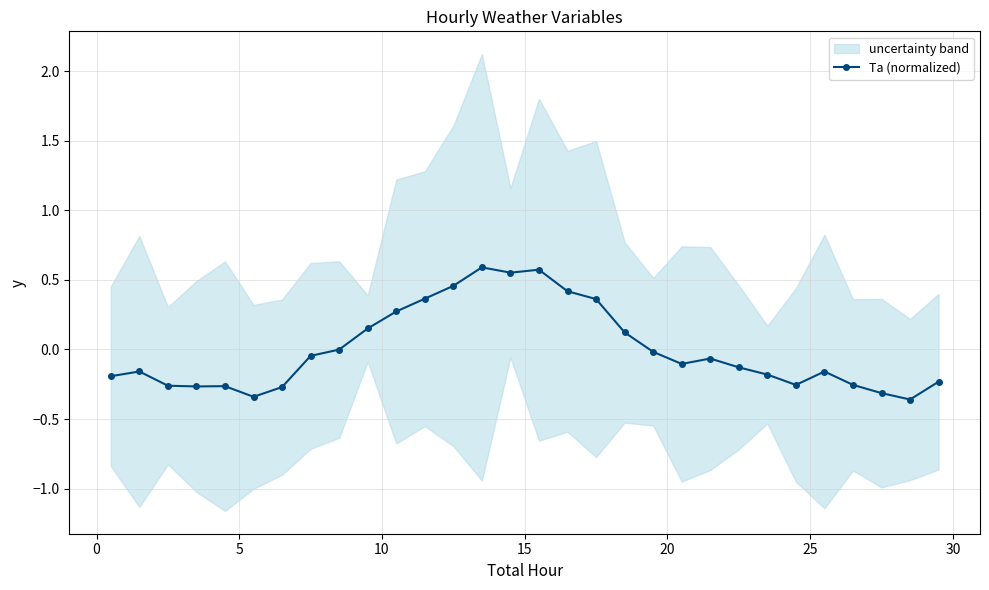

Does the chart display data point markers on the line(s)?

Yes